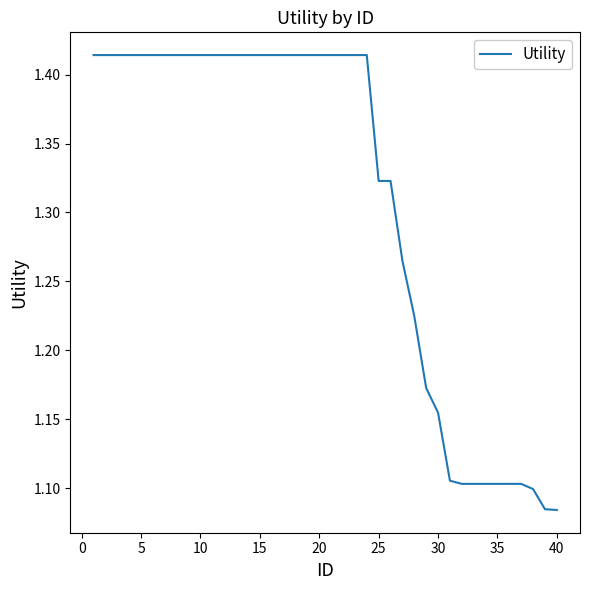

What is the difference between the maximum and minimum values?

0.3